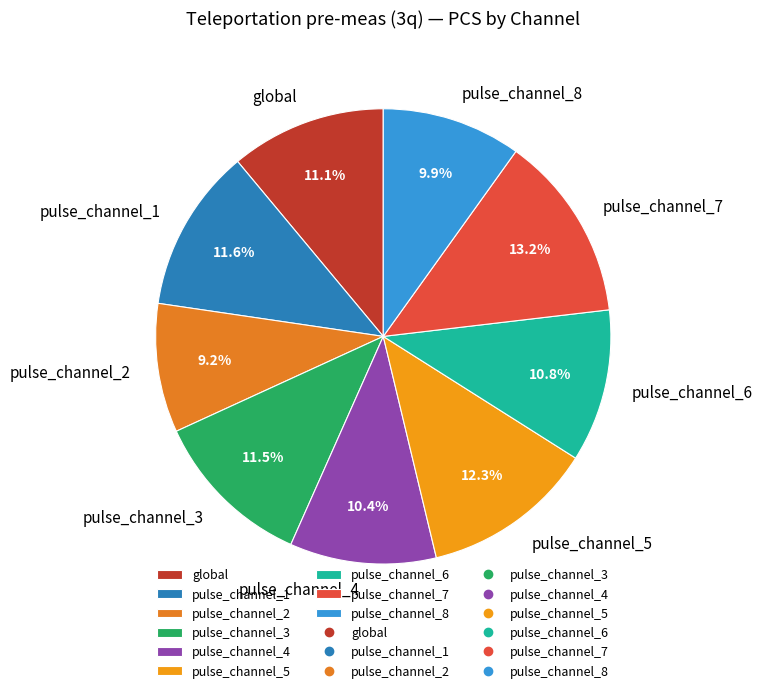

To the nearest percent, what is the combined percentage of pulse_channel_8 and pulse_channel_5?

22%